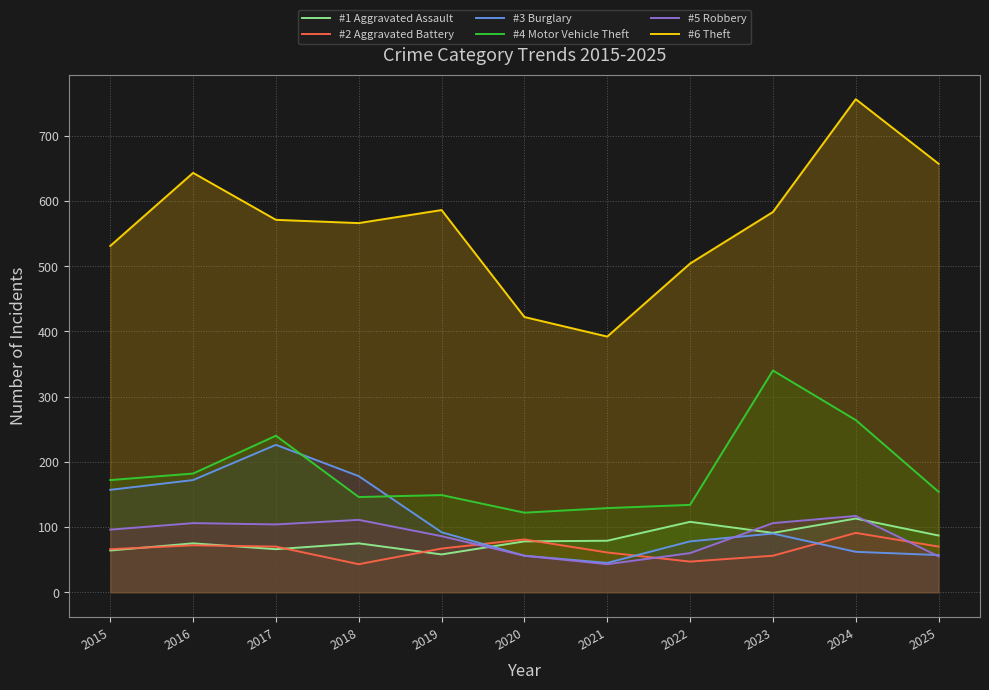

What is the average value of the #3 Burglary series?

110